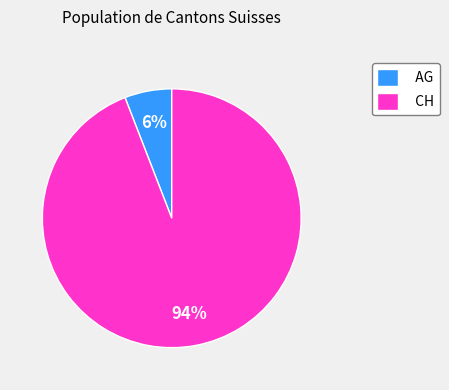

To the nearest percent, what is the difference between the largest and smallest slice percentages?

88%